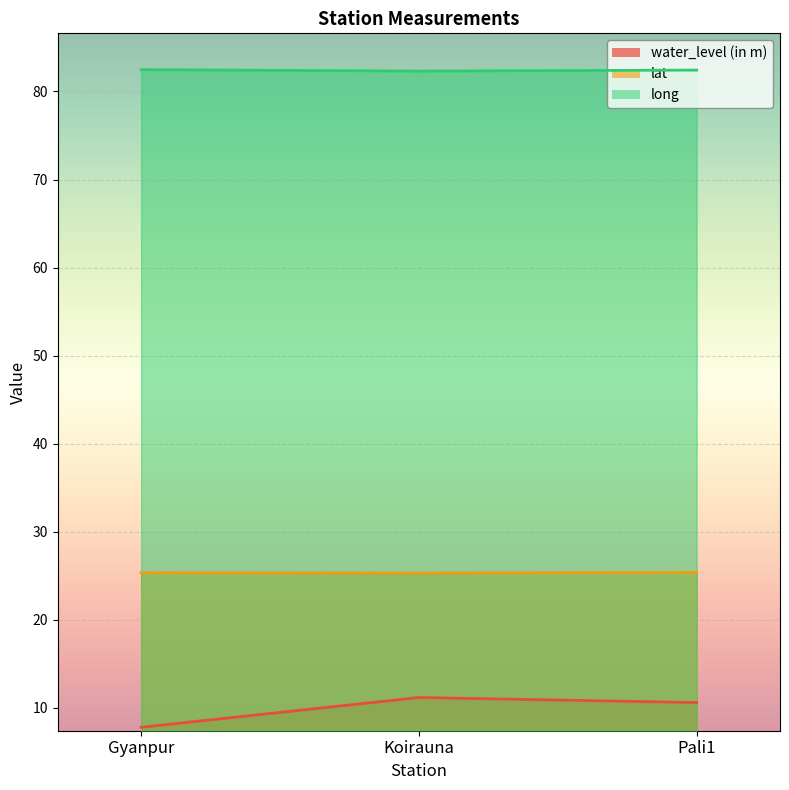

Which has a higher value, Koirauna or Pali1?

Koirauna